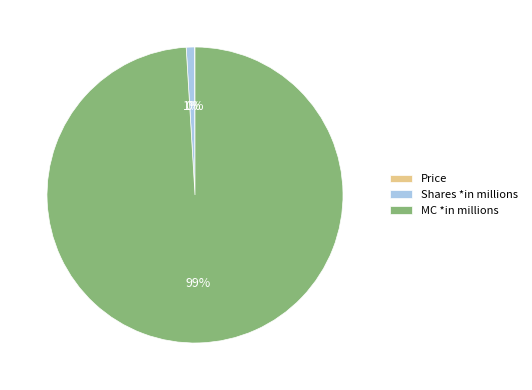

Which slice is the largest?

MC *in millions